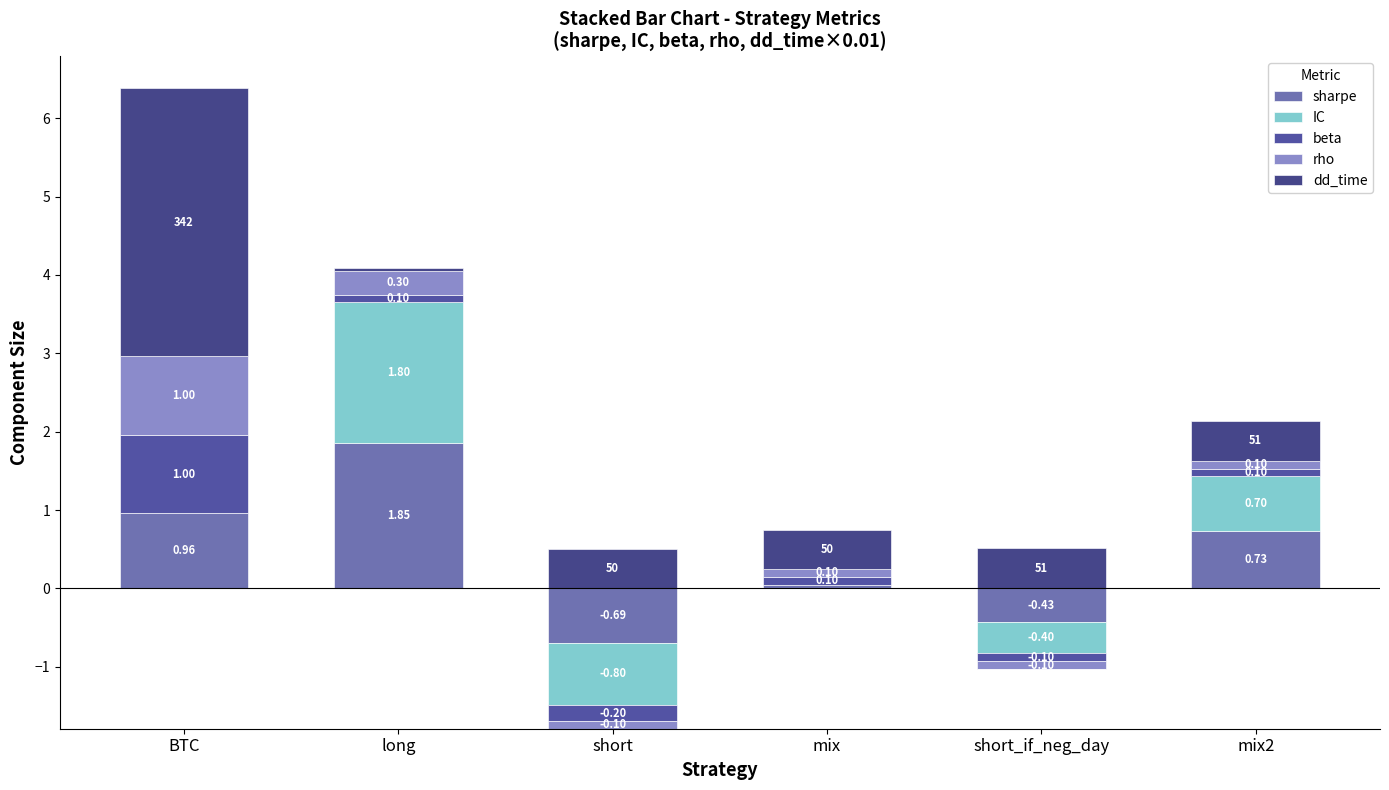

Which series has the largest range (max minus min)?

dd_time